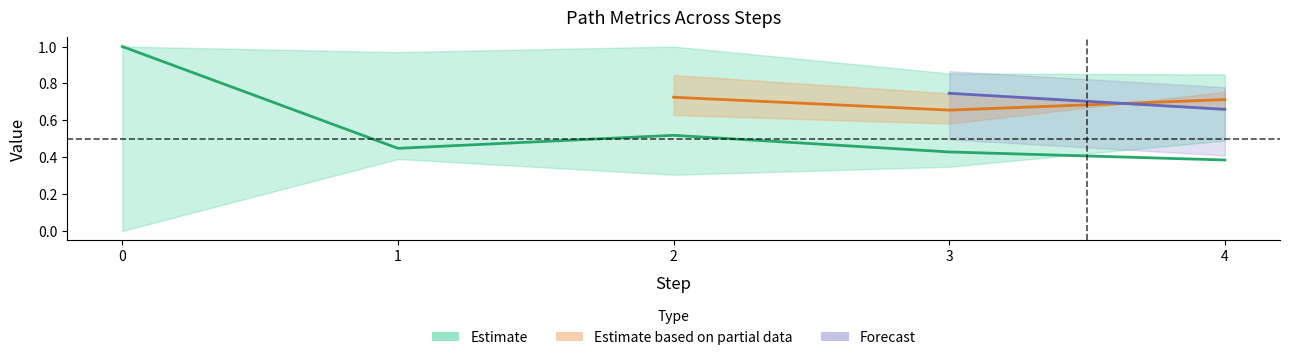

The value of originality_to_cue at 3 is 0.2. True or false?

False